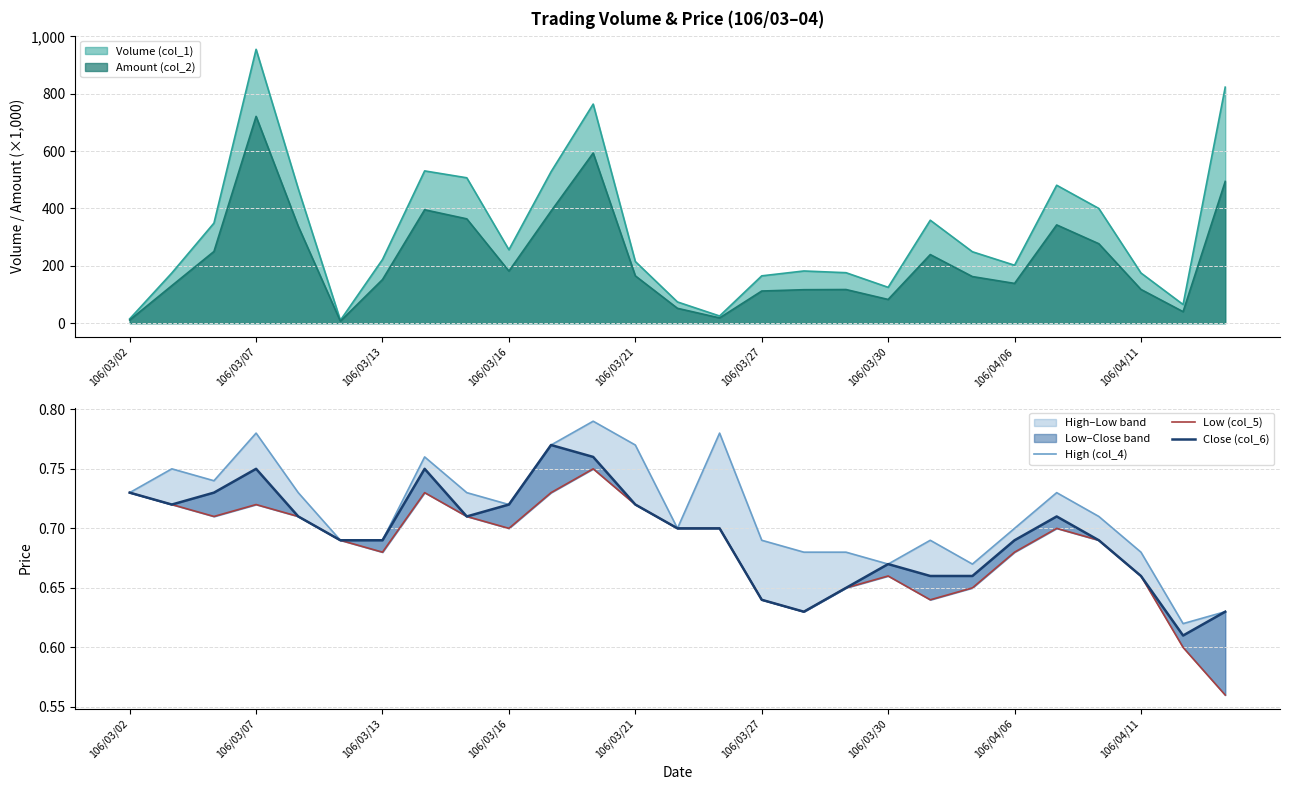

Which series has the largest total across all categories?

High (col_4)